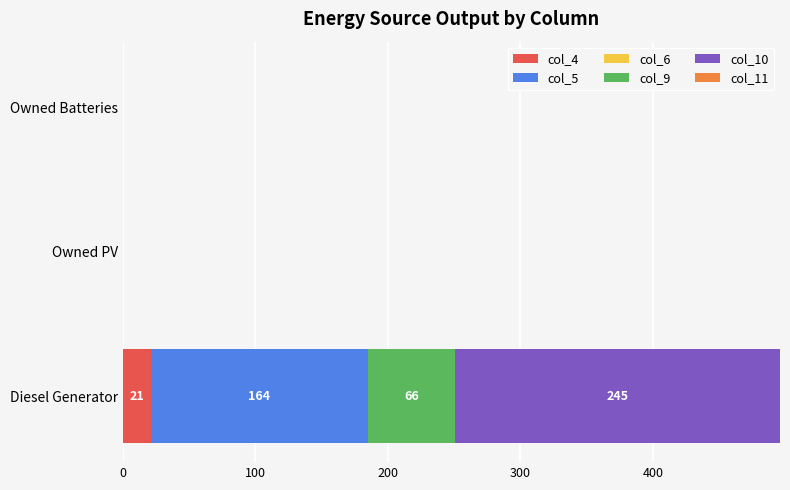

Which category has the highest value in the col_4 series?

Diesel Generator